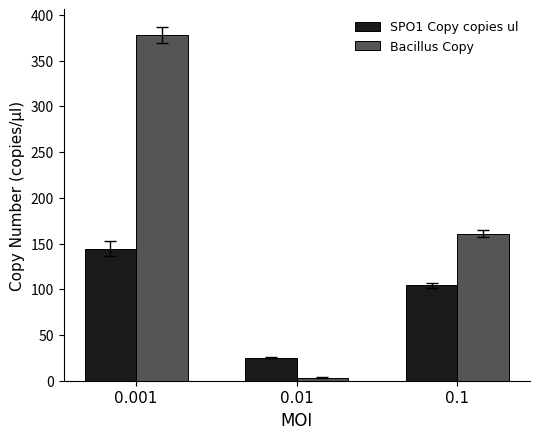

Rank the categories by SPO1 Copy copies ul value from lowest to highest.

0.01, 0.1, 0.001